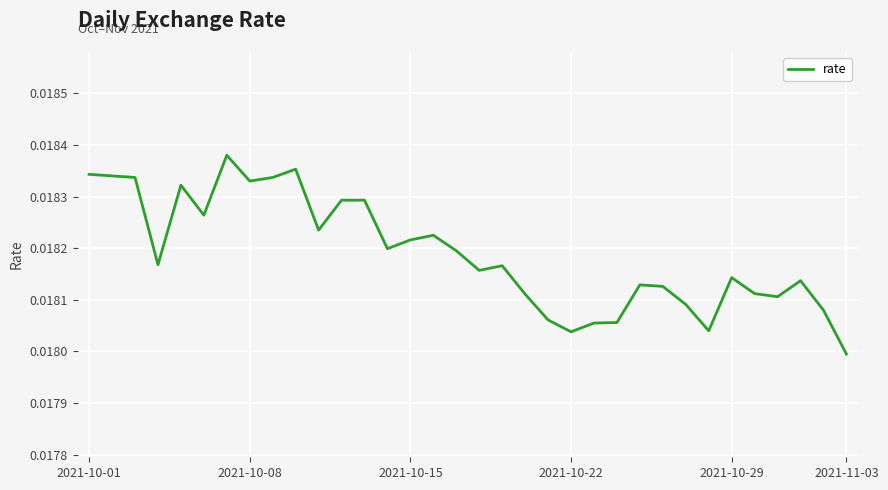

How many lines are shown in the chart?

1